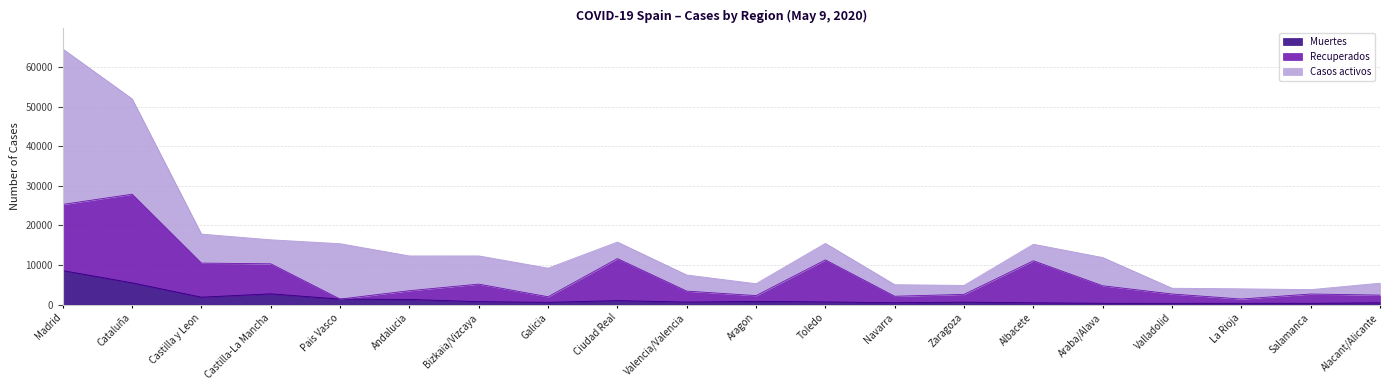

At which label does Muertes reach its peak?

Madrid